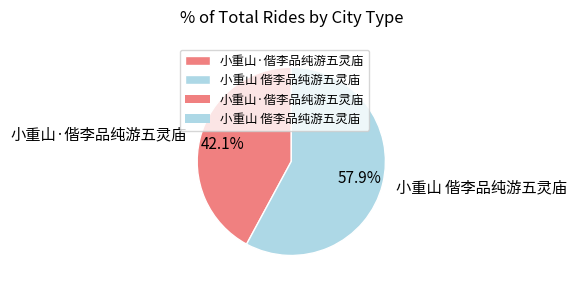

What is the largest slice in the pie chart?

小重山 偕李品纯游五灵庙